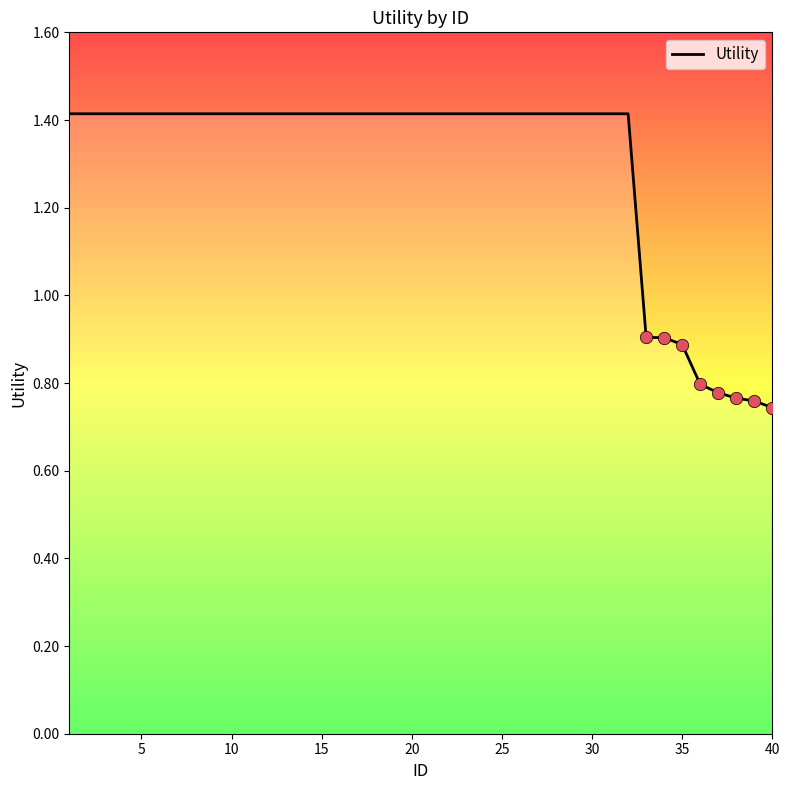

What is the greatest value displayed?

1.4